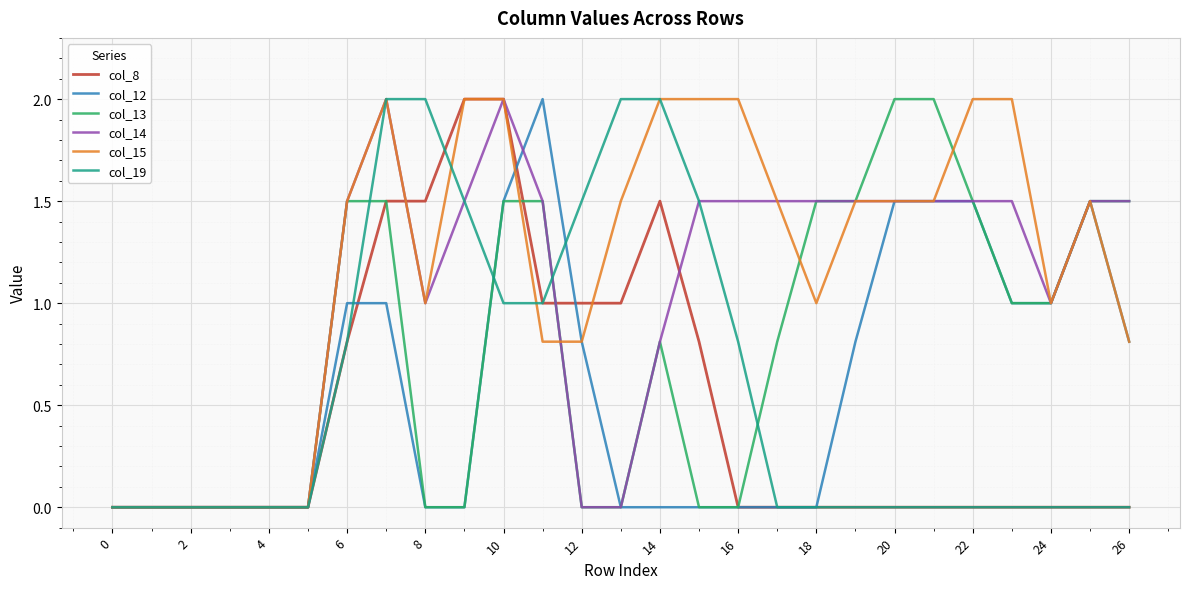

What is the sum of all col_8 values?

13.1